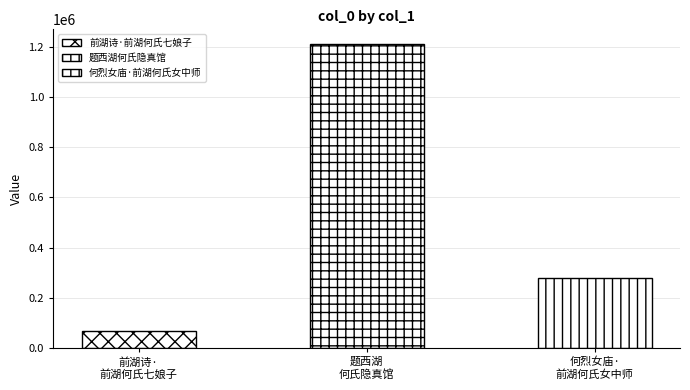

Is it true that the value at 前湖诗·前湖何氏七娘子 is 39589?

False